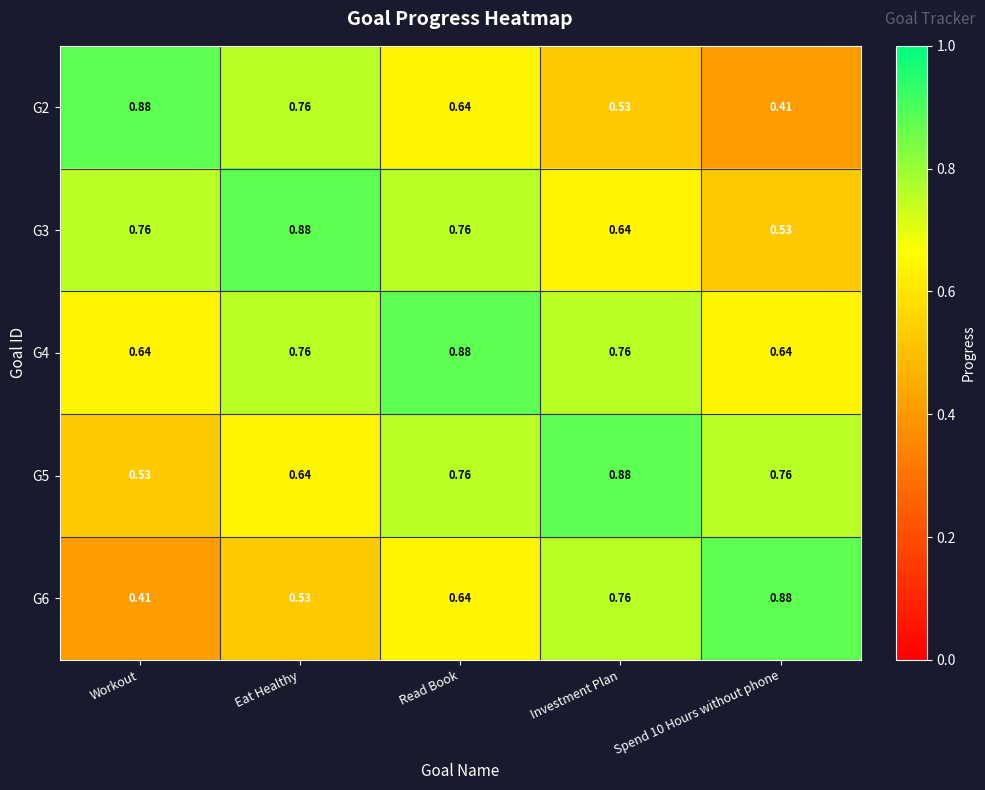

At which label is G5 closest to 0?

Workout